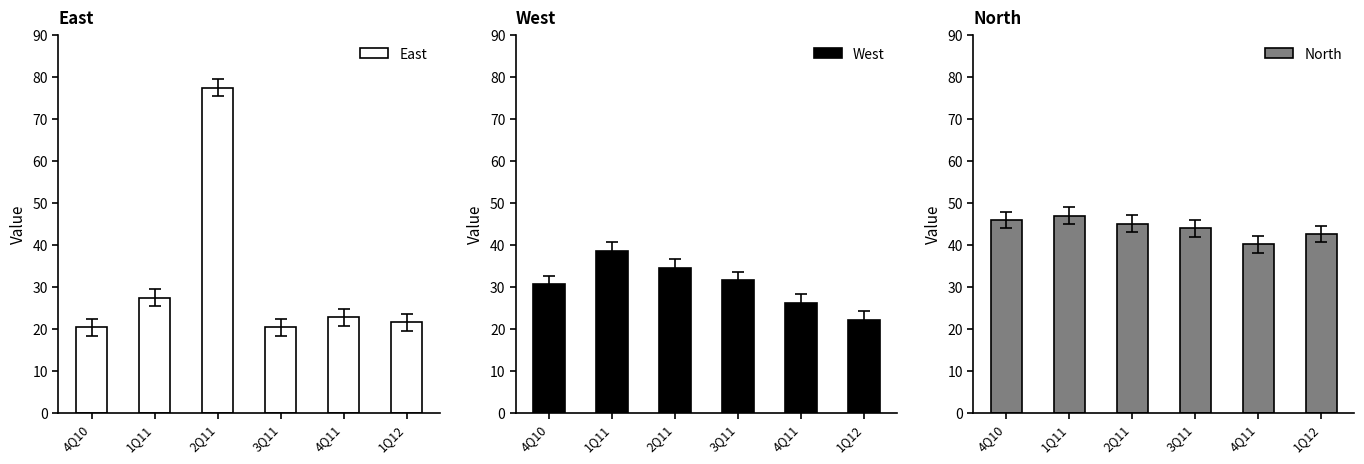

Are the bars horizontal?

No